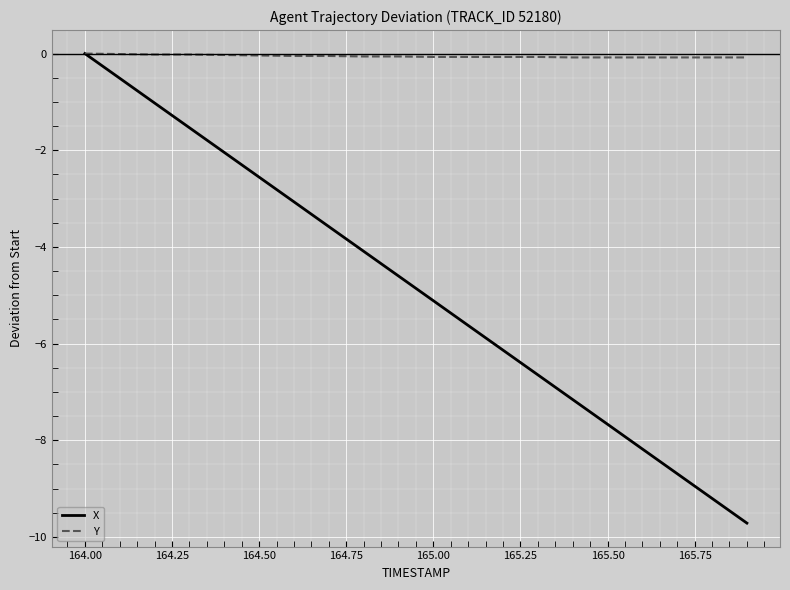

Rank the series by their average value, from lowest to highest.

X, Y